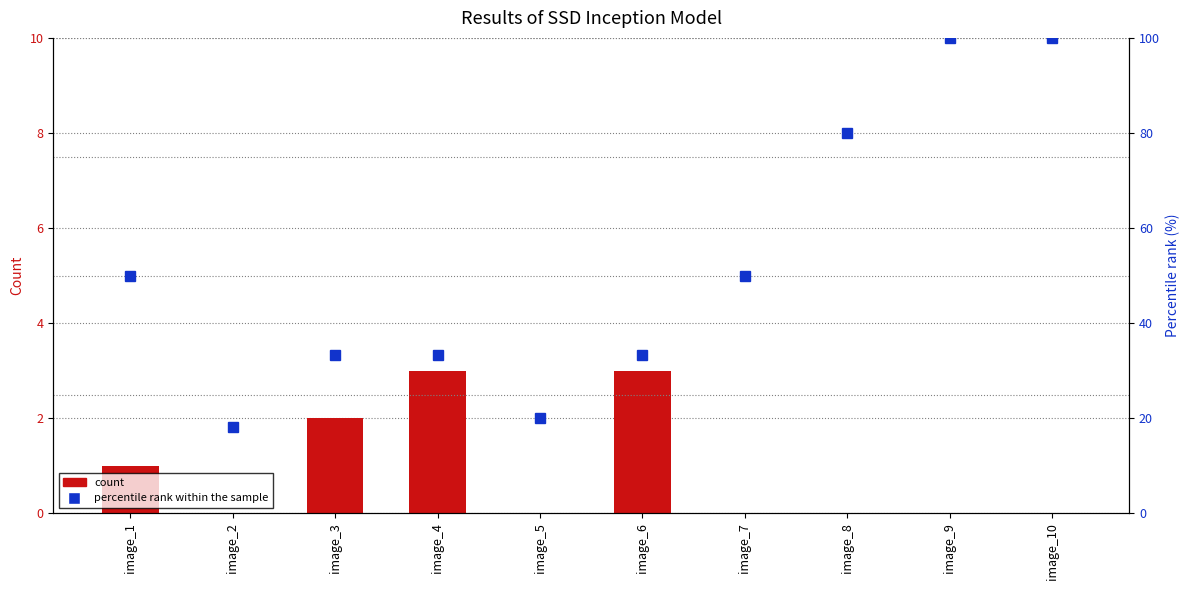

List the series in order of their peak value, lowest first.

True Positive (INS-A), percentile rank within the sample